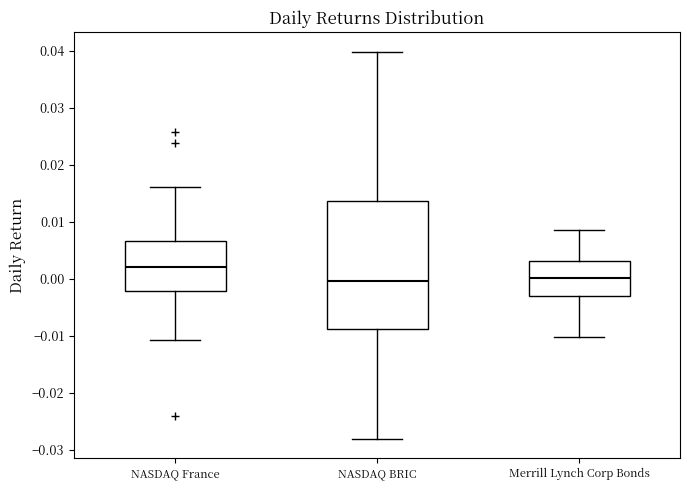

Which box's median line is the highest?

NASDAQ France